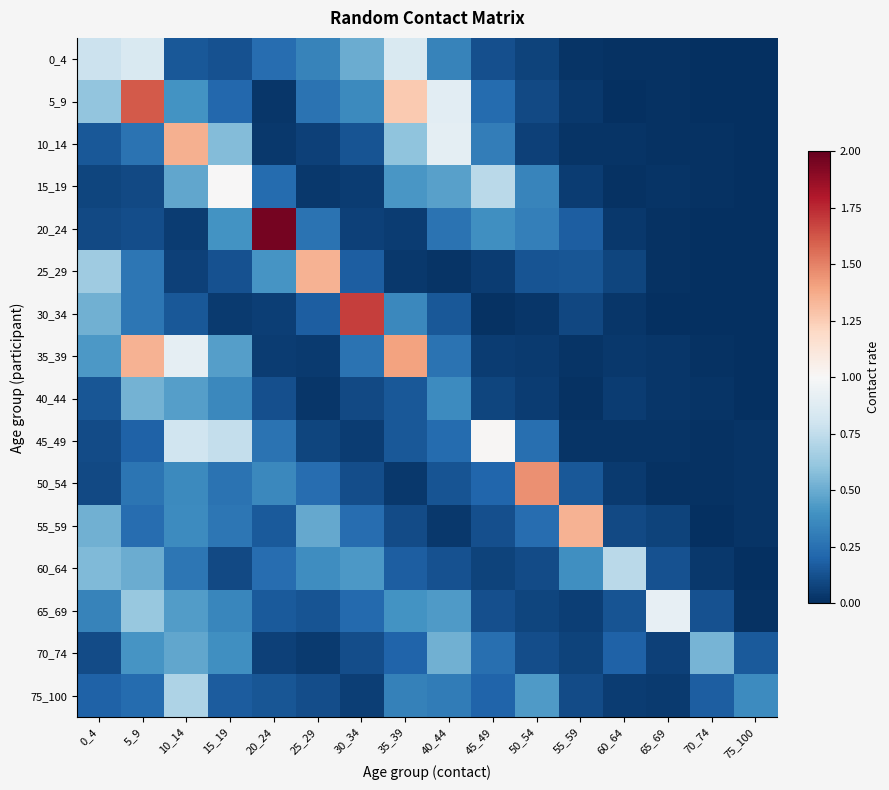

At which category is the sum across all series the highest?

5_9